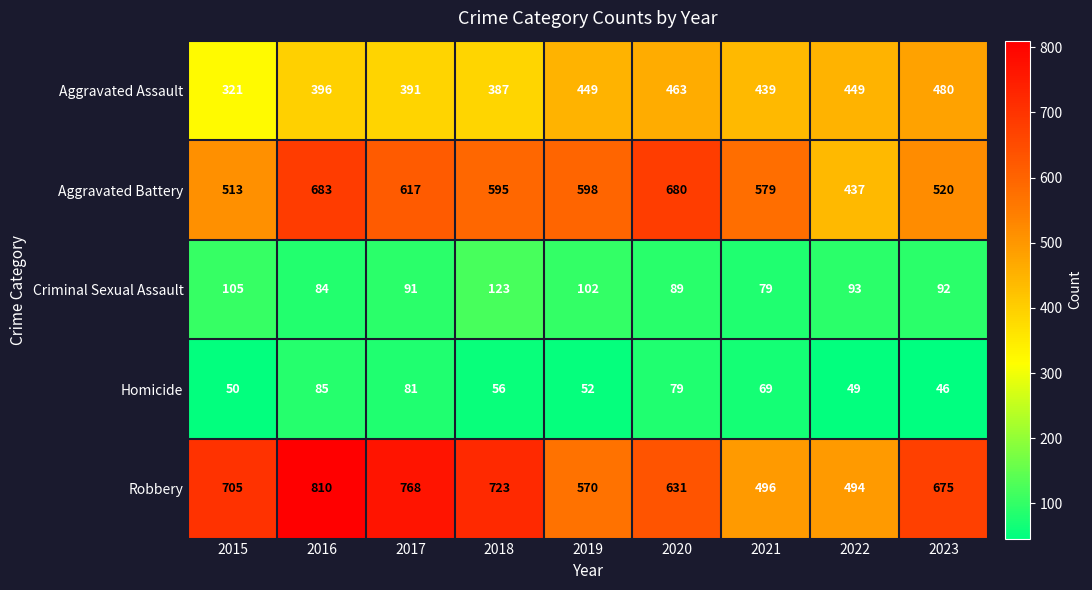

What is the minimum value shown in the chart?

46